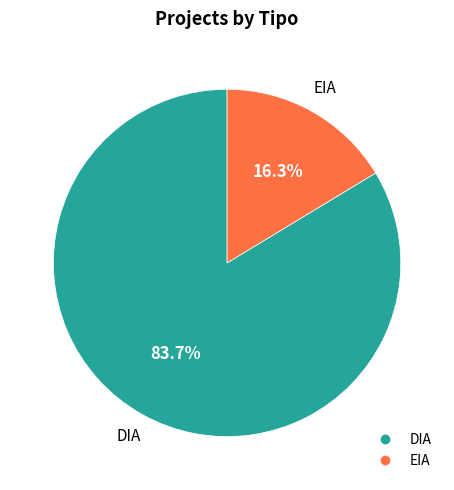

True or false: EIA accounts for 37% of the total.

False